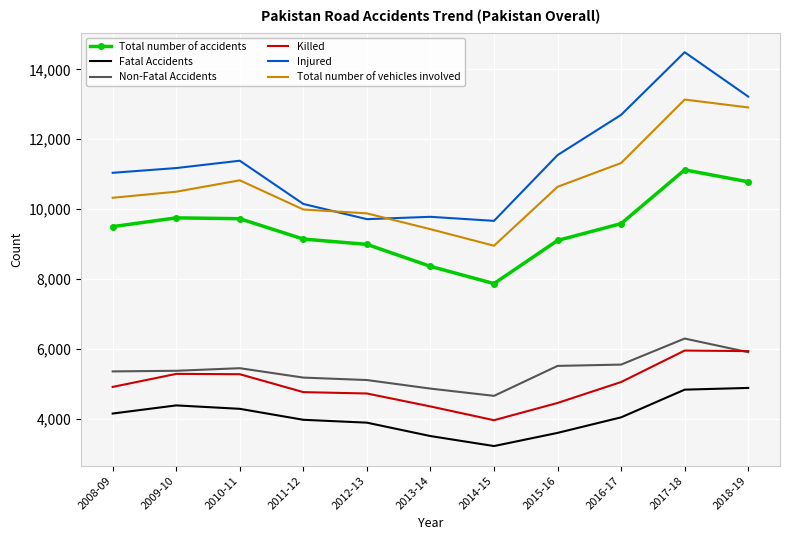

What is the average value of the Non-Fatal Accidents series?

5382